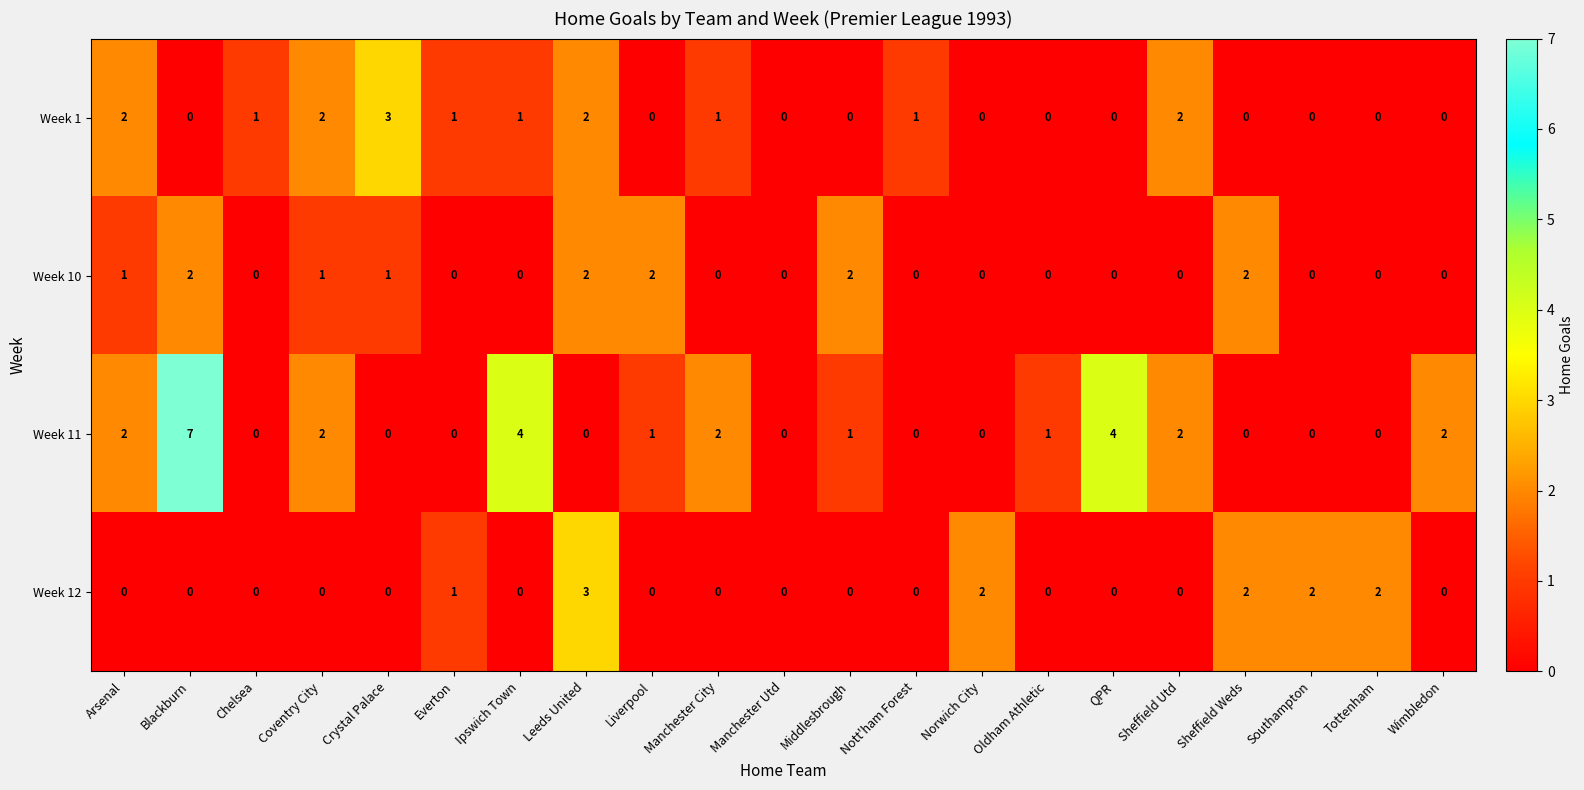

Is it true that Week 10 equals 0 at Norwich City?

True